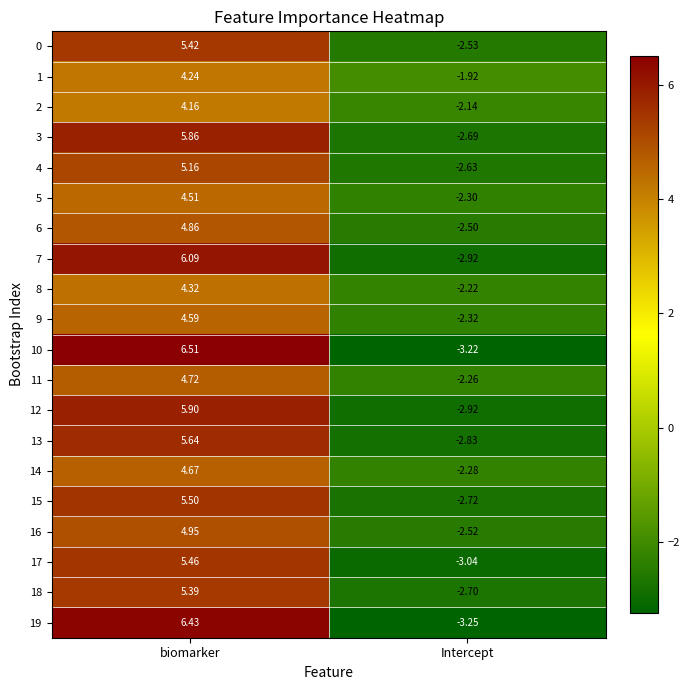

How many positive values does the 2 series have?

1